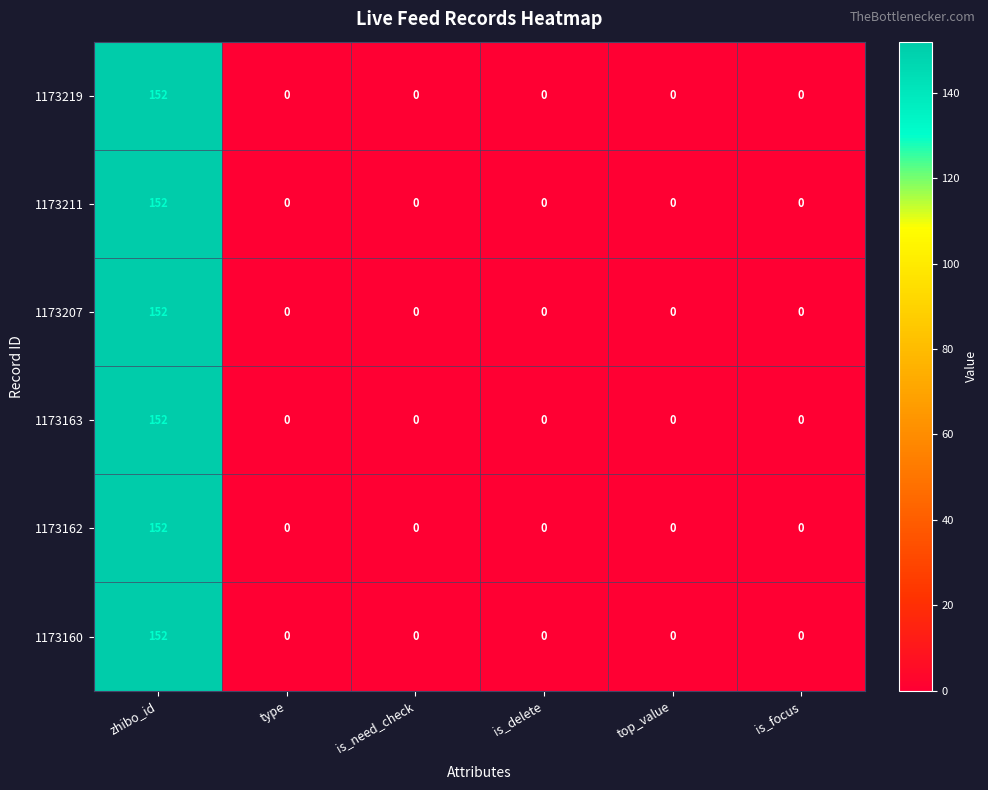

True or false: 1173163 has a value of 0 at is_focus.

True